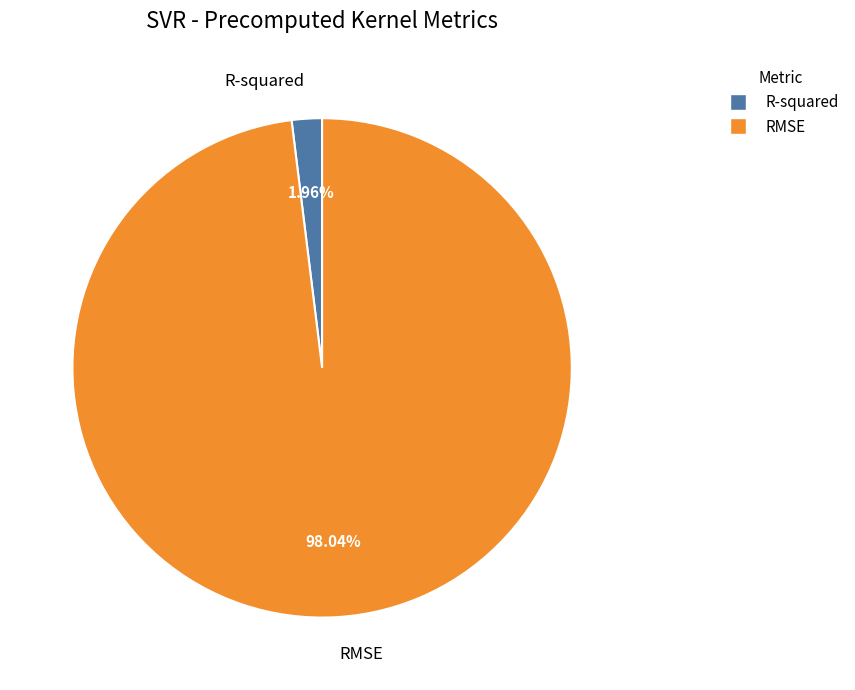

Which has a higher value, RMSE or R-squared?

RMSE